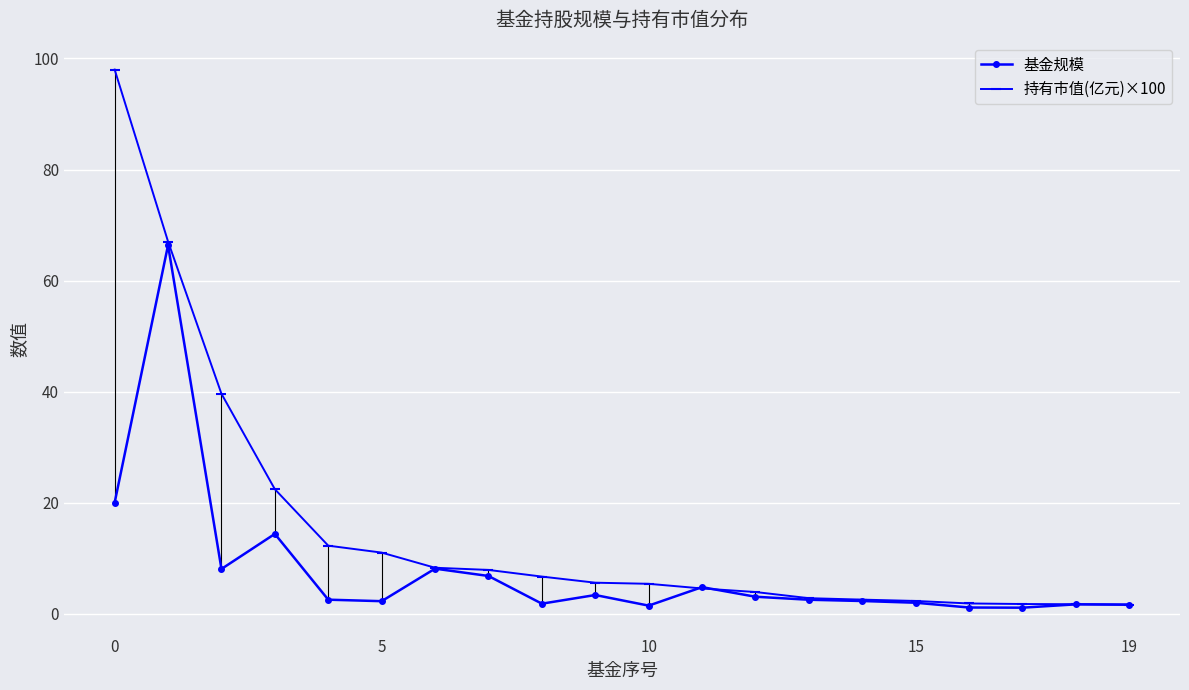

How many interior local peaks does the 基金规模 series have?

6